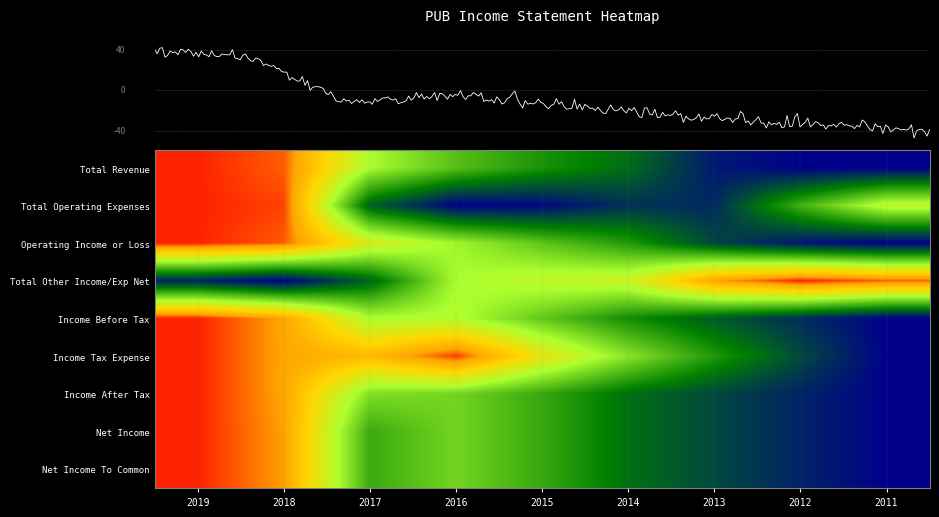

What is the difference between the Total Revenue values at 2014 and 2016?

0.2